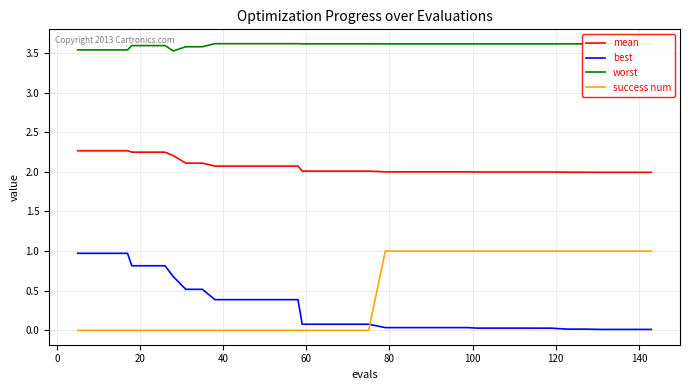

What is the maximum value for mean?

2.3